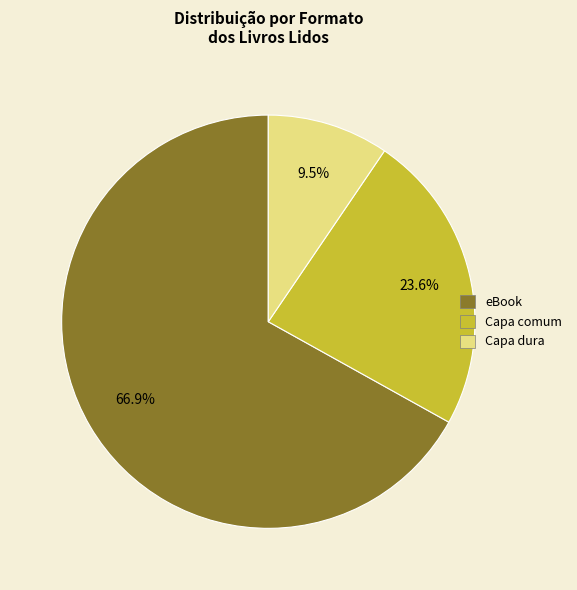

What is the smallest slice in the pie chart?

Capa dura